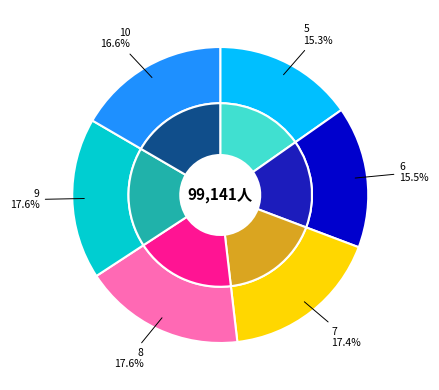

Is it true that 5 is 15% of the pie?

True